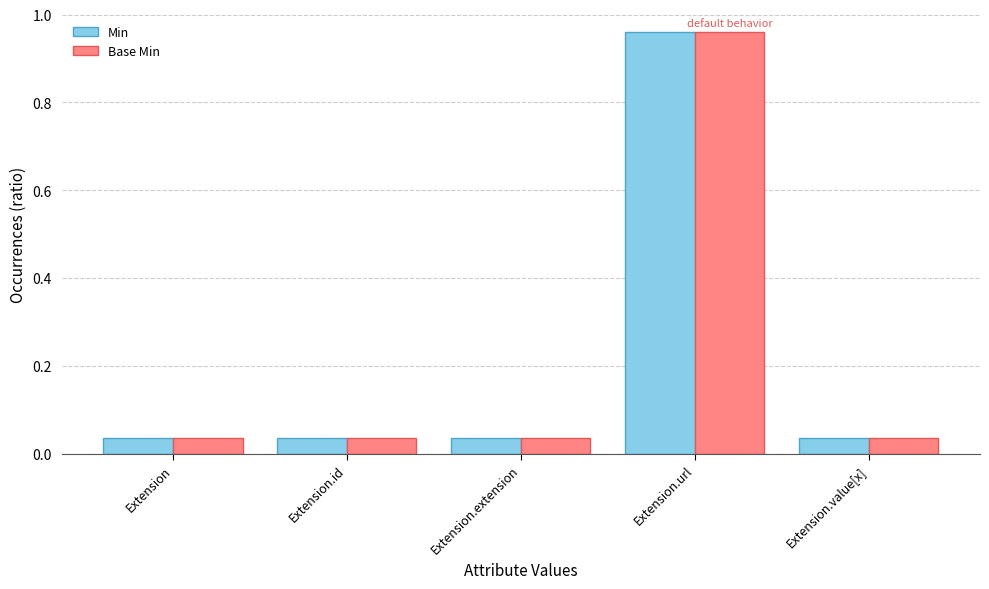

At how many categories does at least one series exceed 0?

5